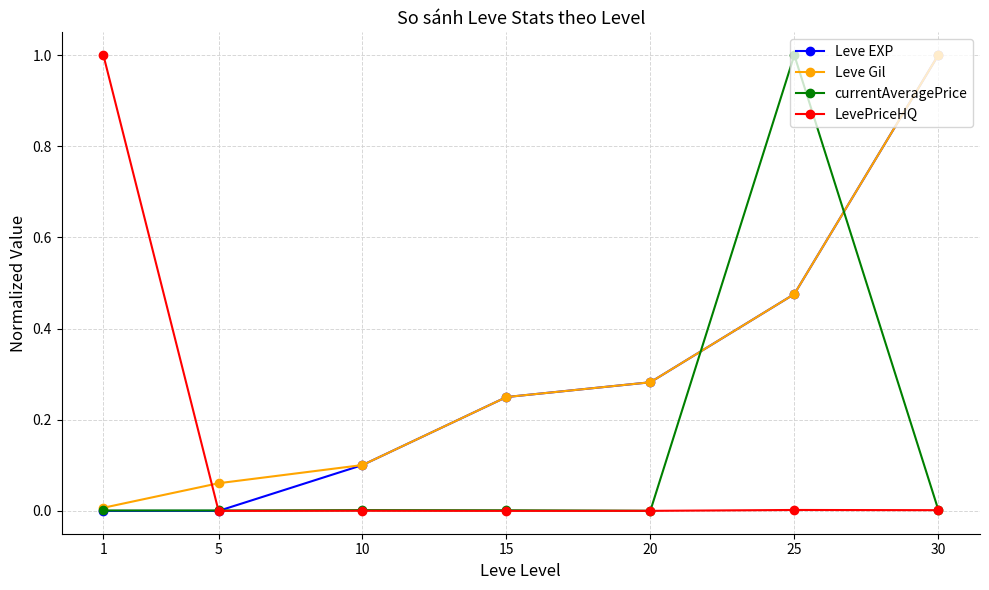

Is this an area chart (filled region under the line)?

No